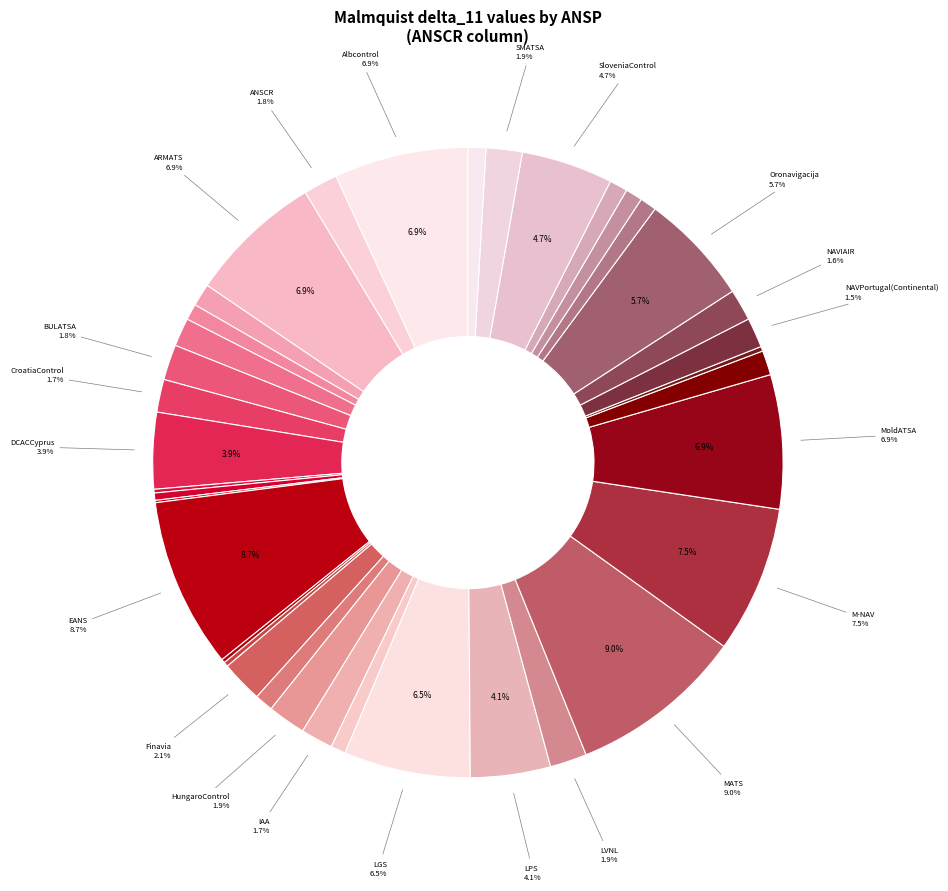

How many slices are in this pie chart?

37